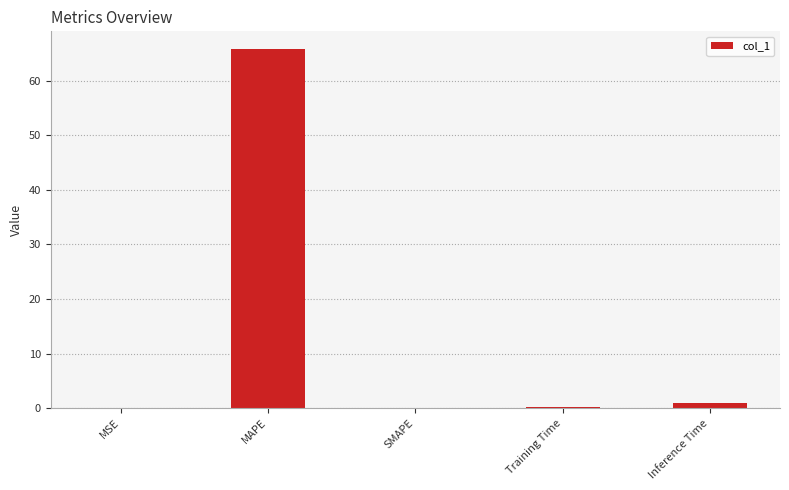

Is it true that the value at MAPE is 29.8?

False